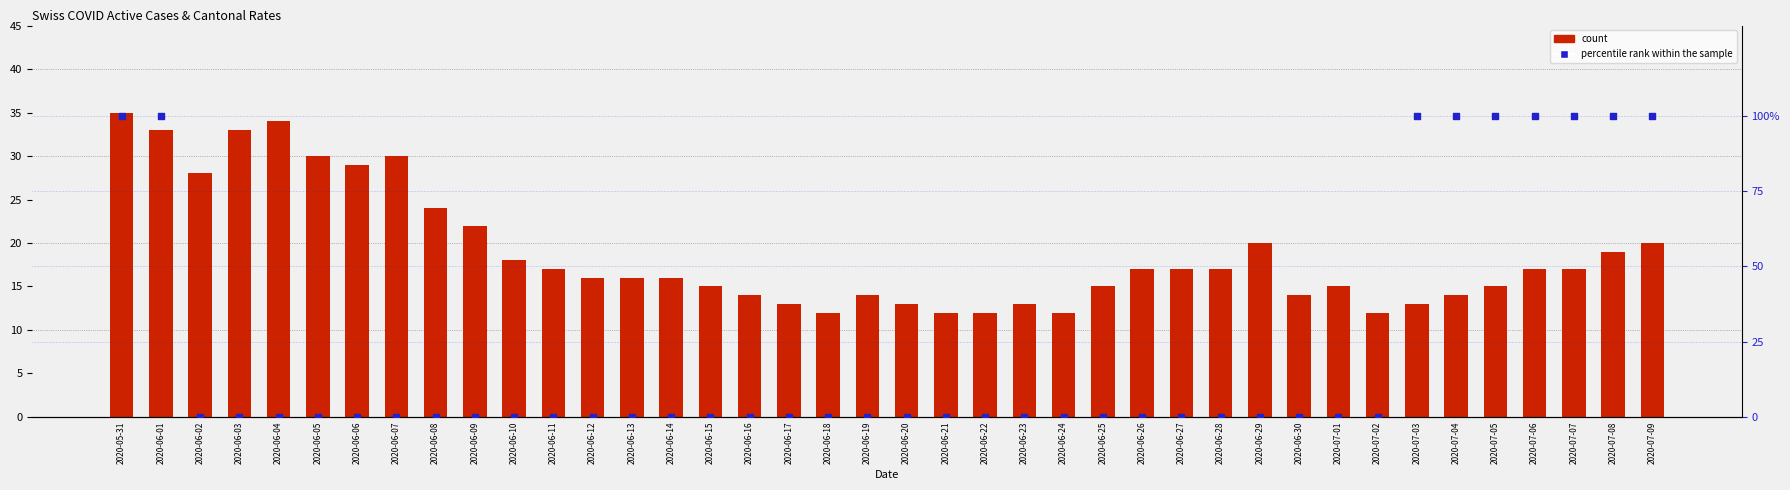

Which series contains the lowest Y value?

percentile rank within the sample